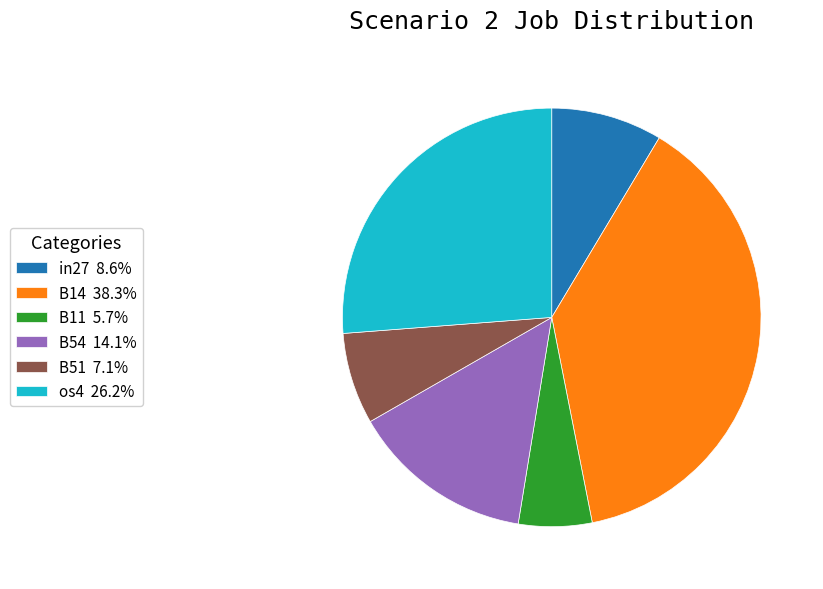

How many segments does this pie chart have?

6